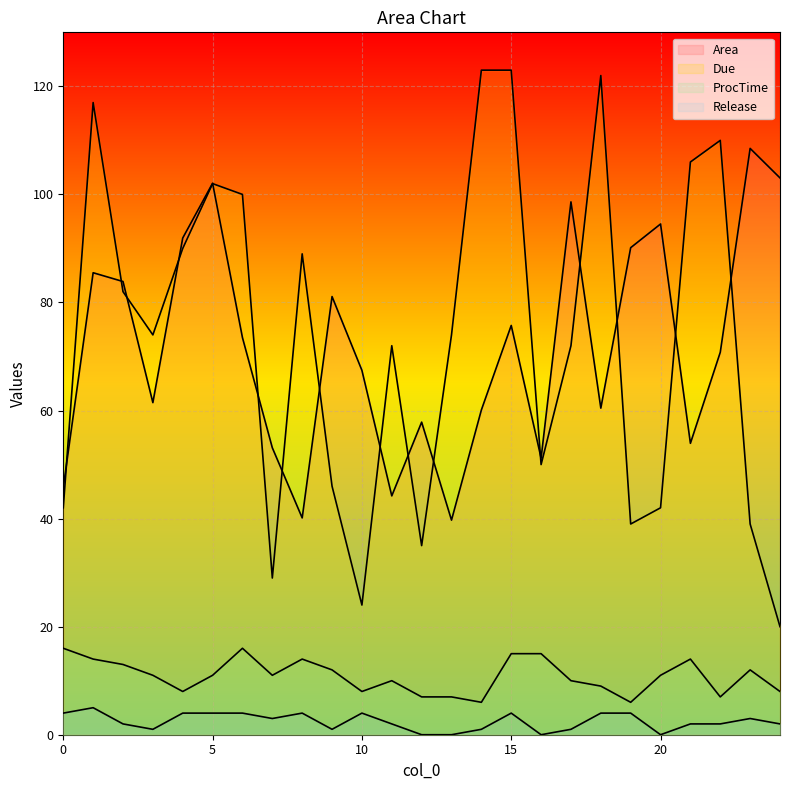

What is the highest value of the Release series?

5.0